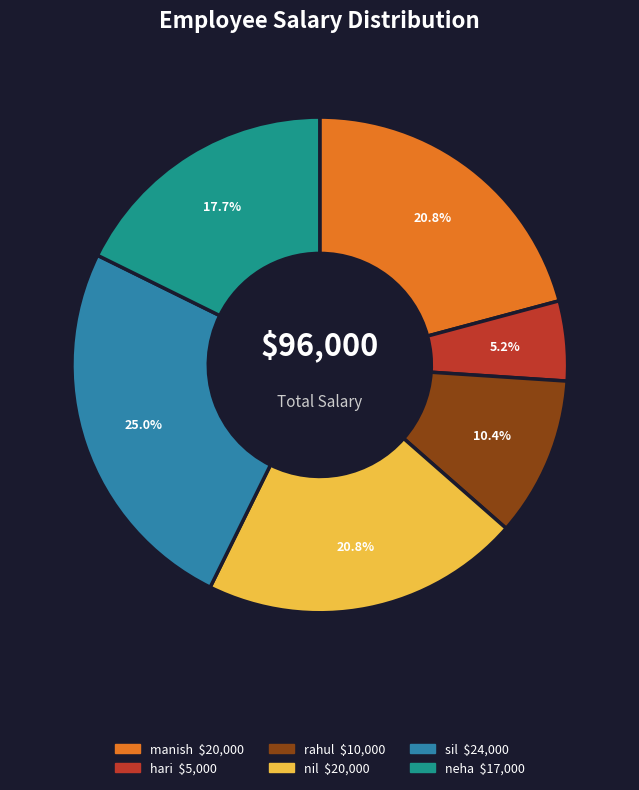

Count the number of slices in the pie.

6